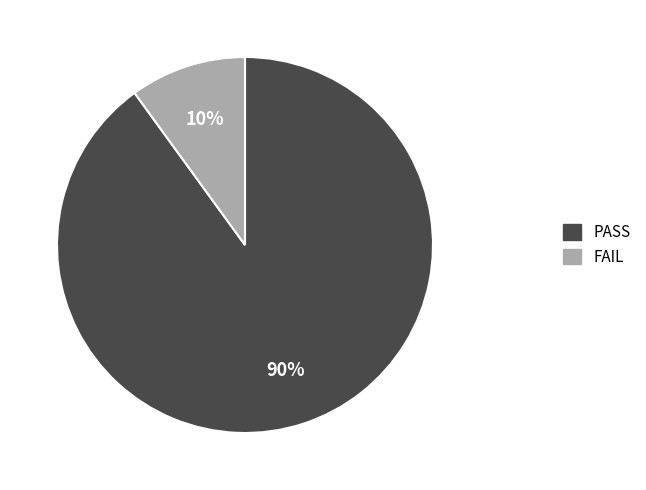

Which slice is the largest?

PASS